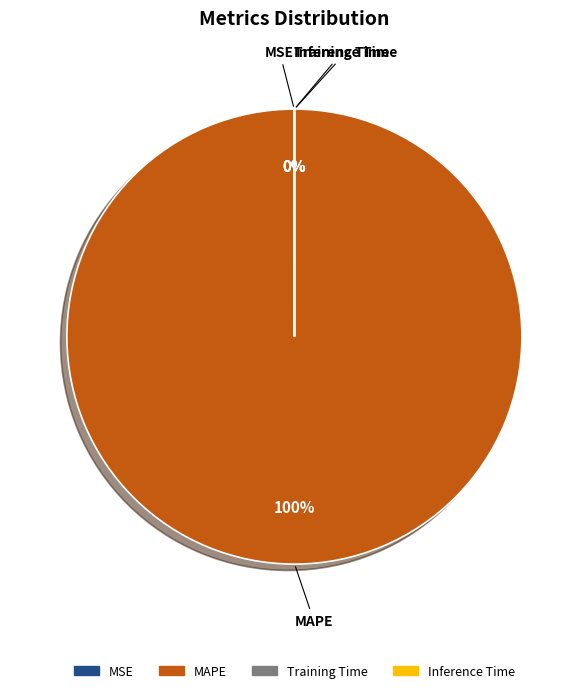

Is there a majority slice in this chart?

Yes